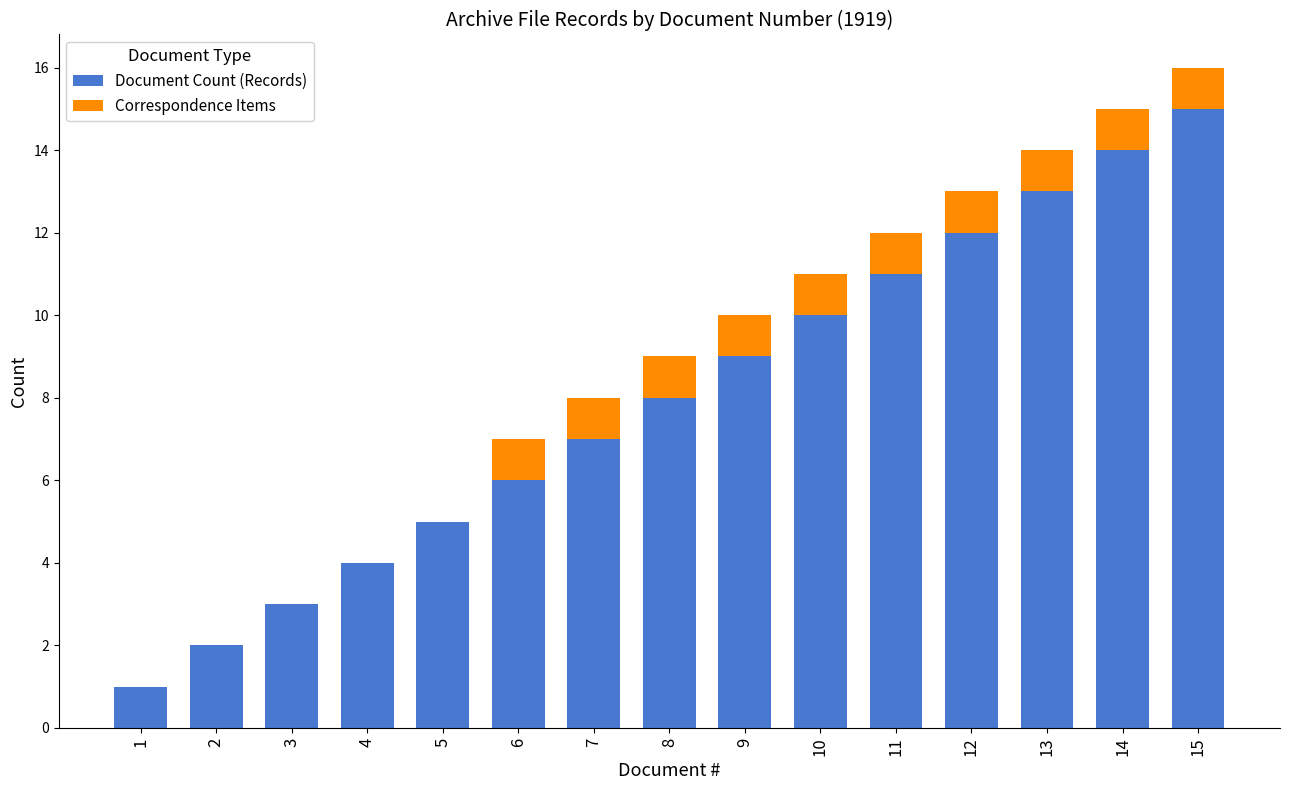

What is the sum of all Document Count (Records) values?

120